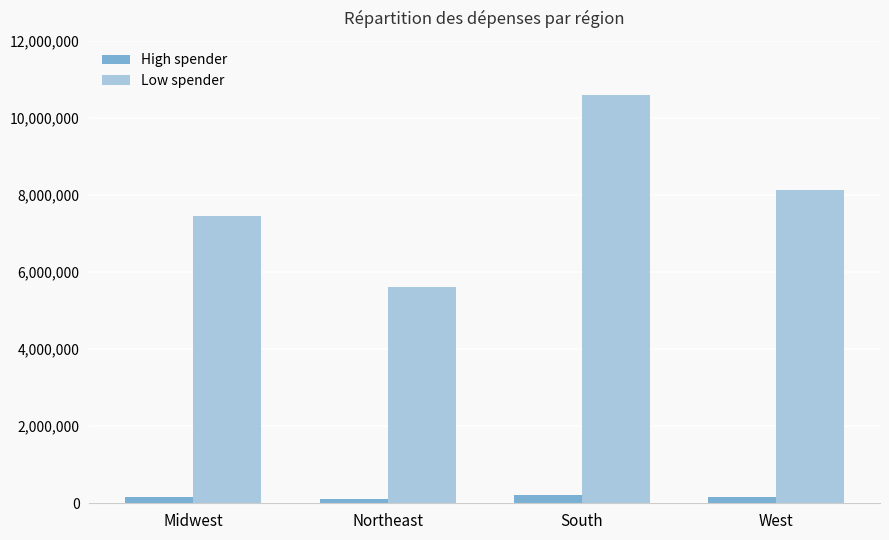

Is the value of High spender at South greater than the value of Low spender at Midwest?

No